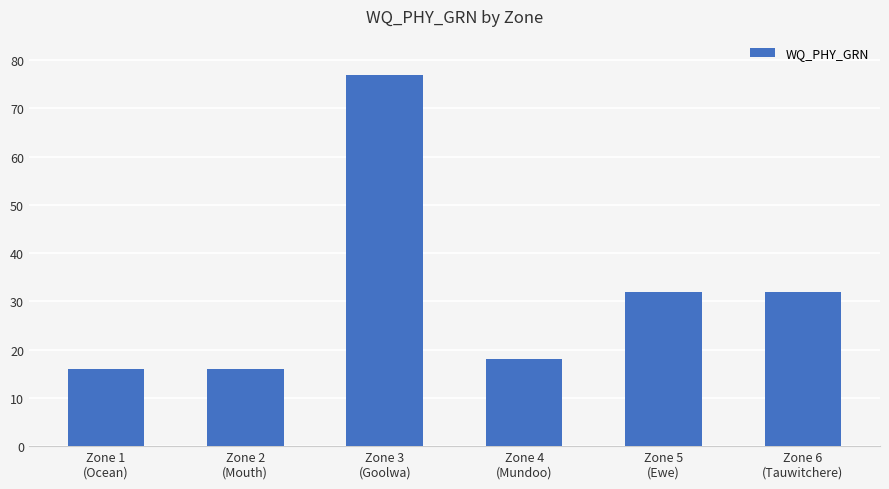

What is the minimum value shown in the chart?

16